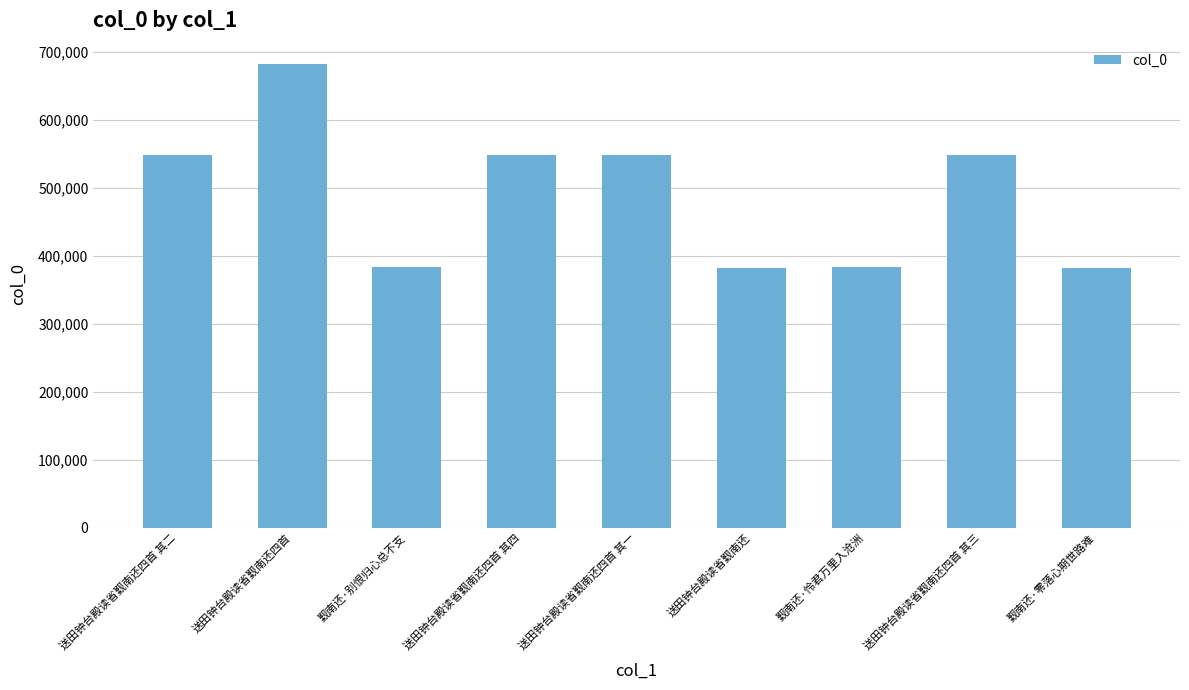

Which category has the highest value across all series?

送田钟台殿读省觐南还四首